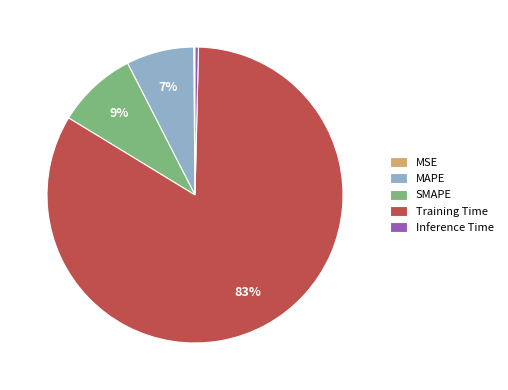

What percentage is the SMAPE slice, to the nearest percent?

9%